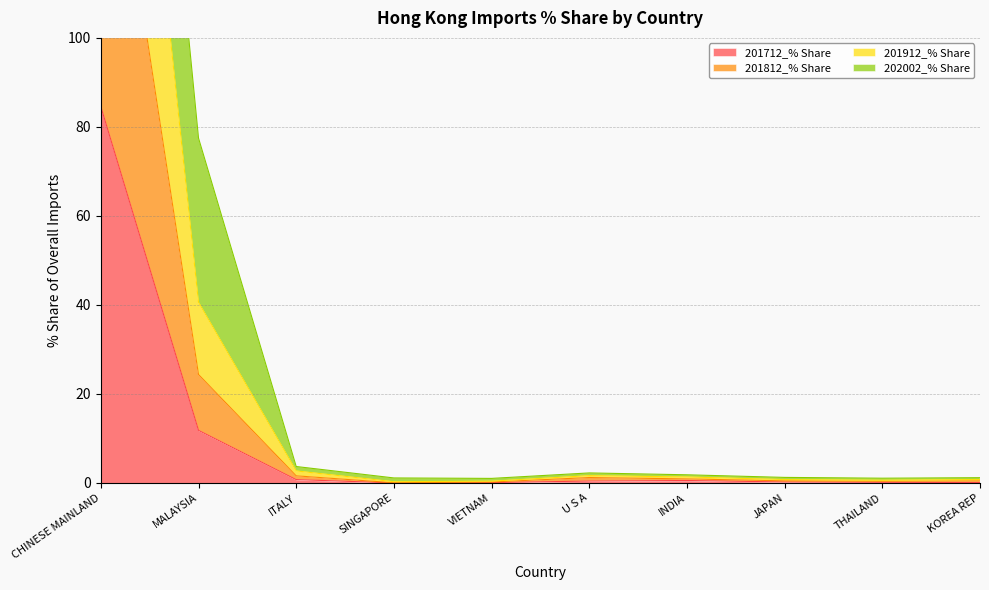

Which series has the widest spread of values?

201912_% Share